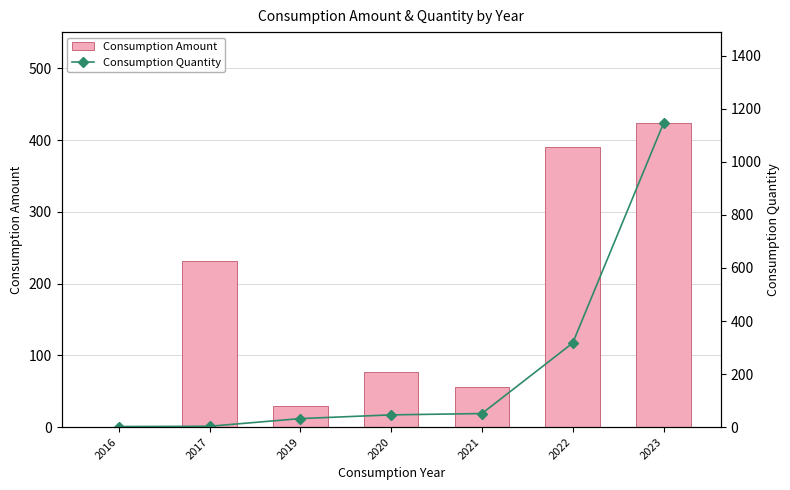

Which series has the widest spread of values?

Consumption Quantity